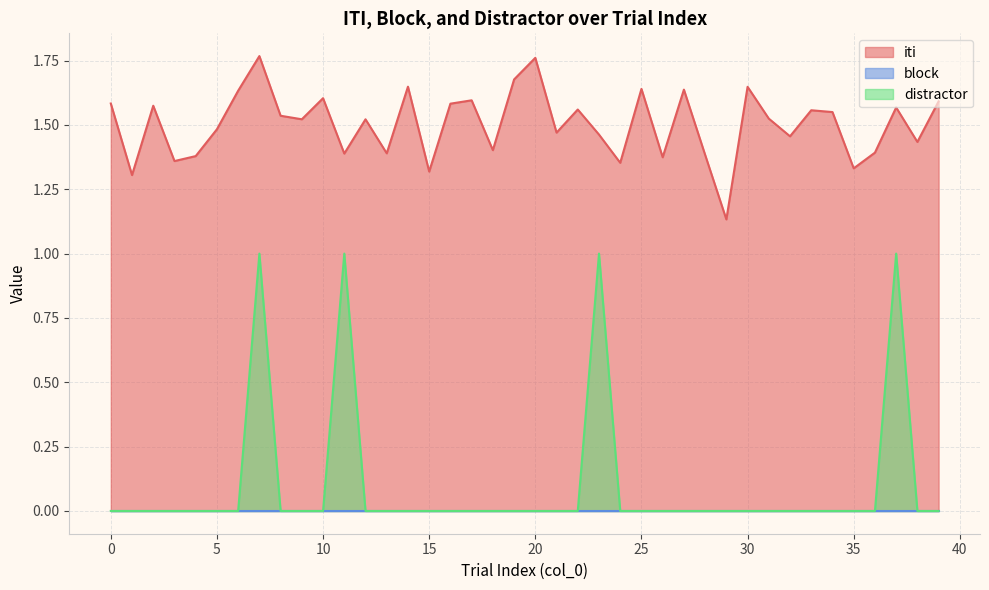

What is the average value of the iti series?

1.5